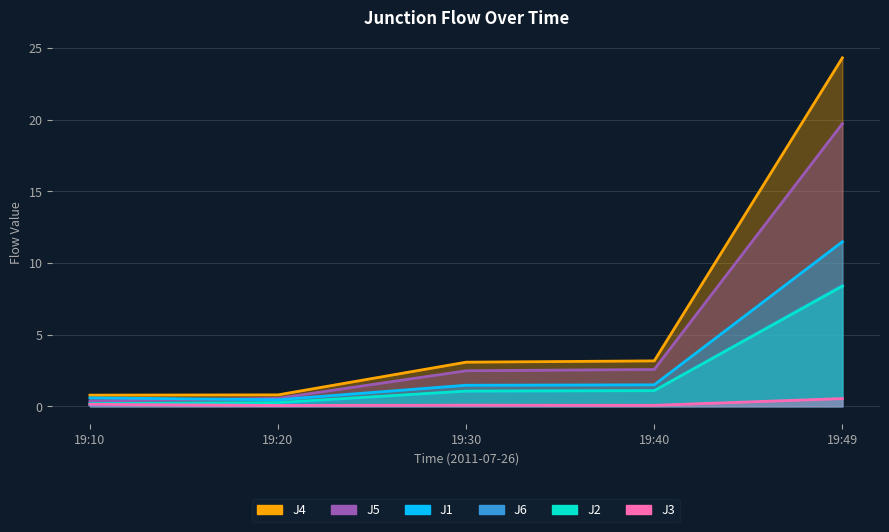

At how many categories does at least one series exceed 24?

1